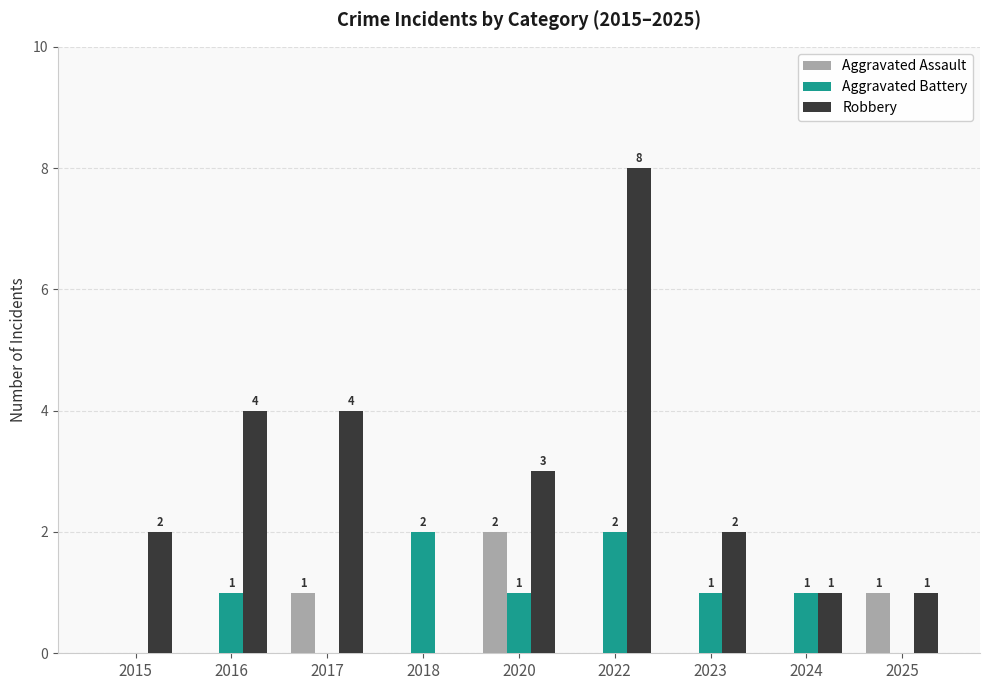

The value of Robbery at 2020 is 1. True or false?

False